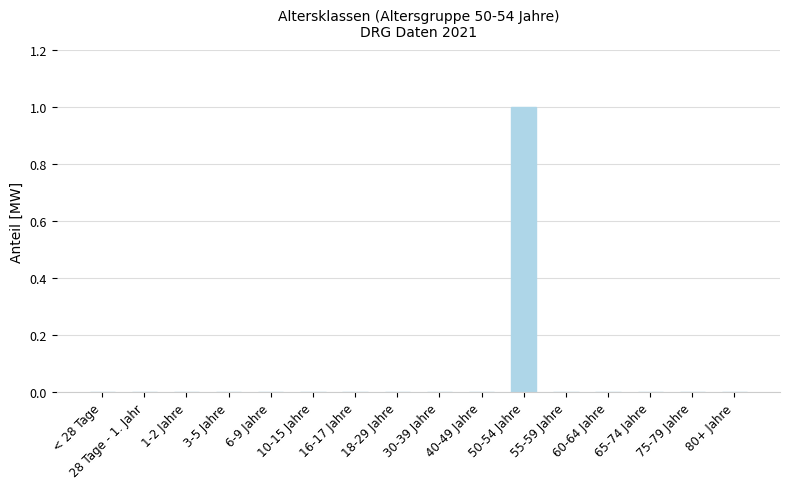

Between 50-54 Jahre and 1-2 Jahre, which is larger?

50-54 Jahre